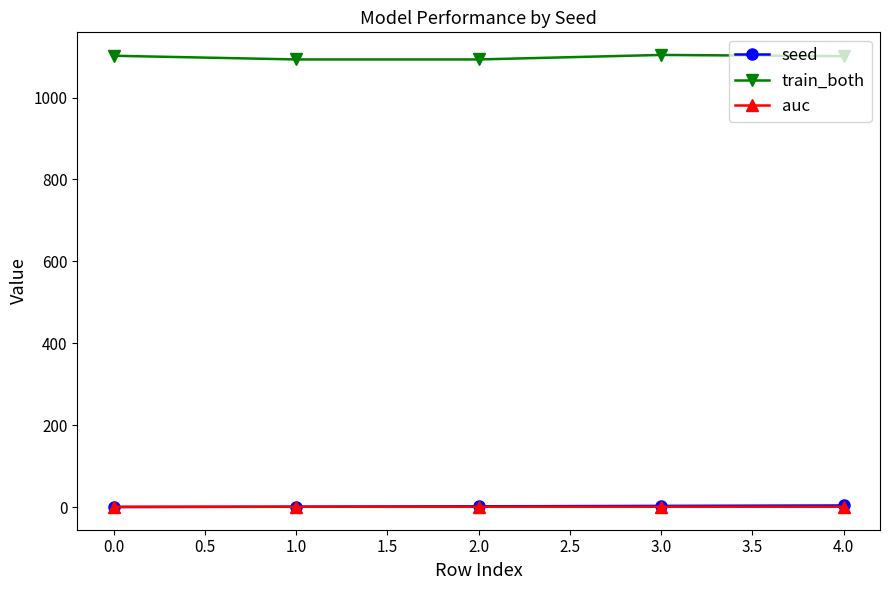

At how many categories does at least one series exceed 364?

5